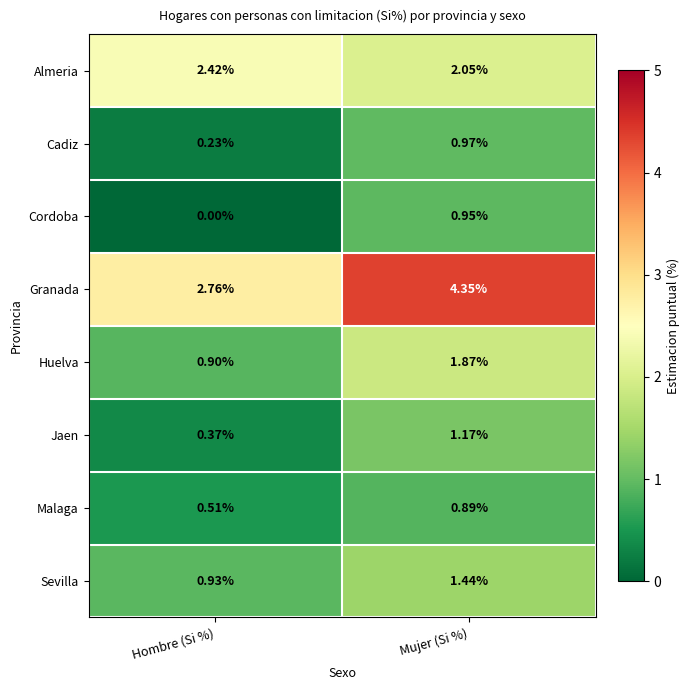

List the labels in order of Cadiz value, smallest first.

Hombre (Si %), Mujer (Si %)